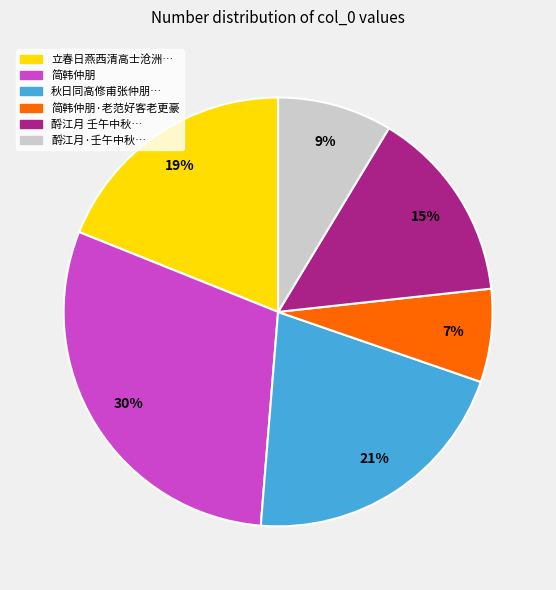

How many slices are in this pie chart?

6